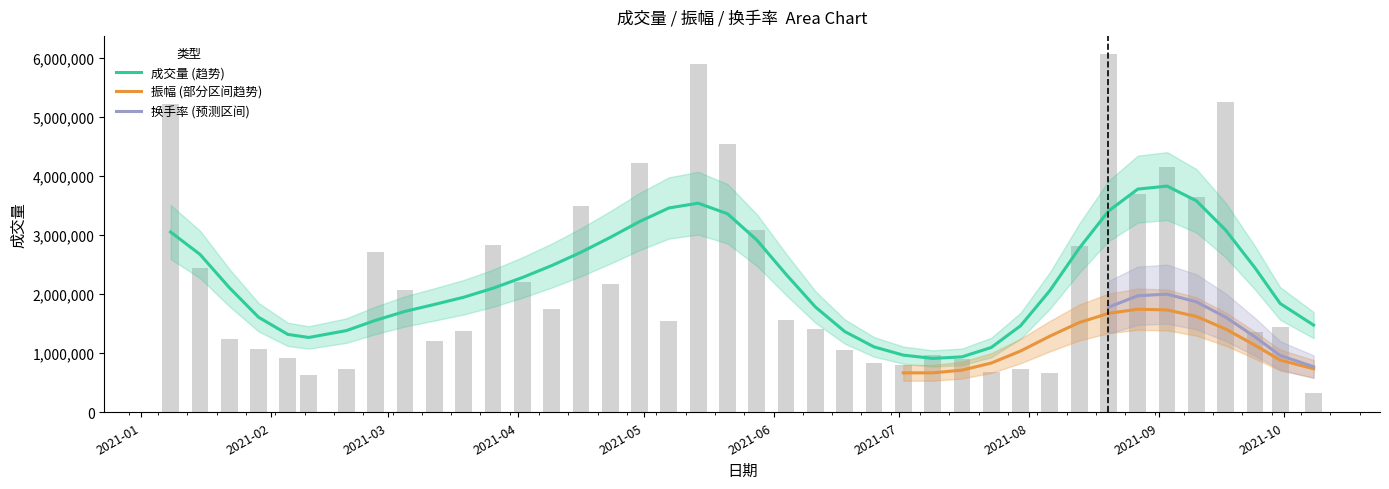

Rank the series by their maximum value, from highest to lowest.

成交量, 换手率, 振幅